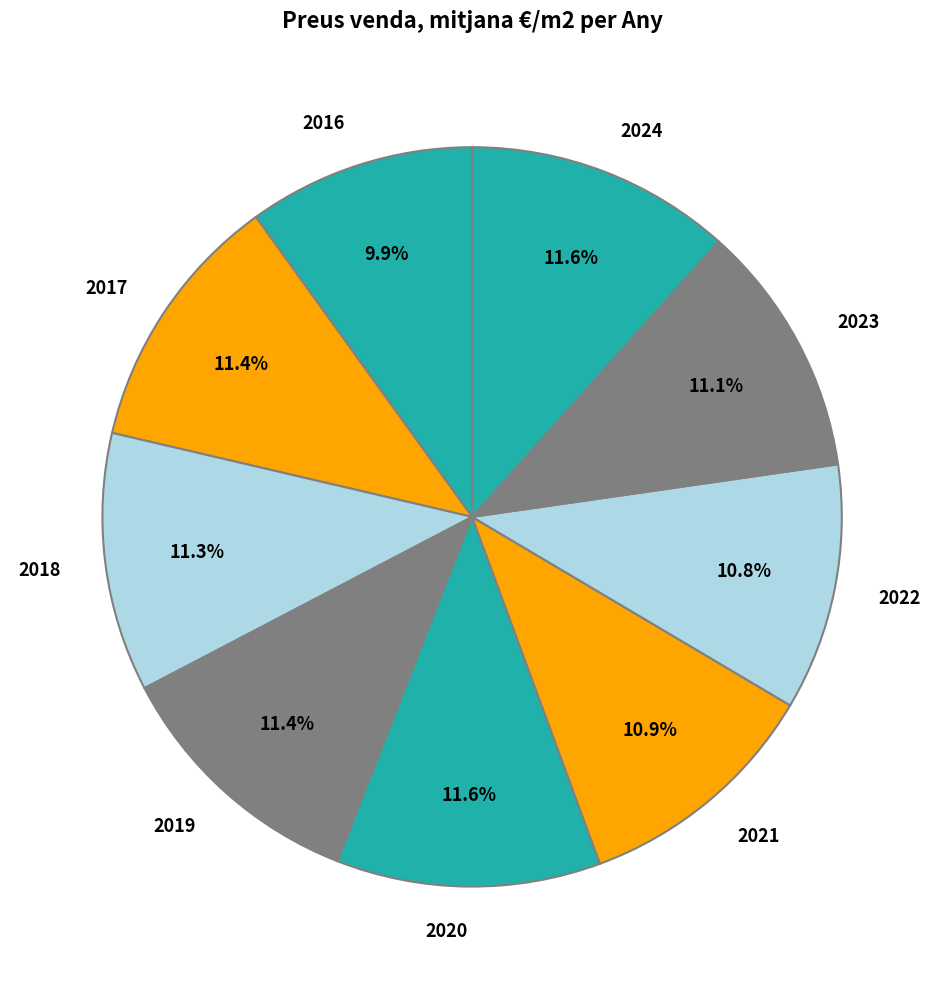

What percentage is the 2022 slice, to the nearest percent?

11%